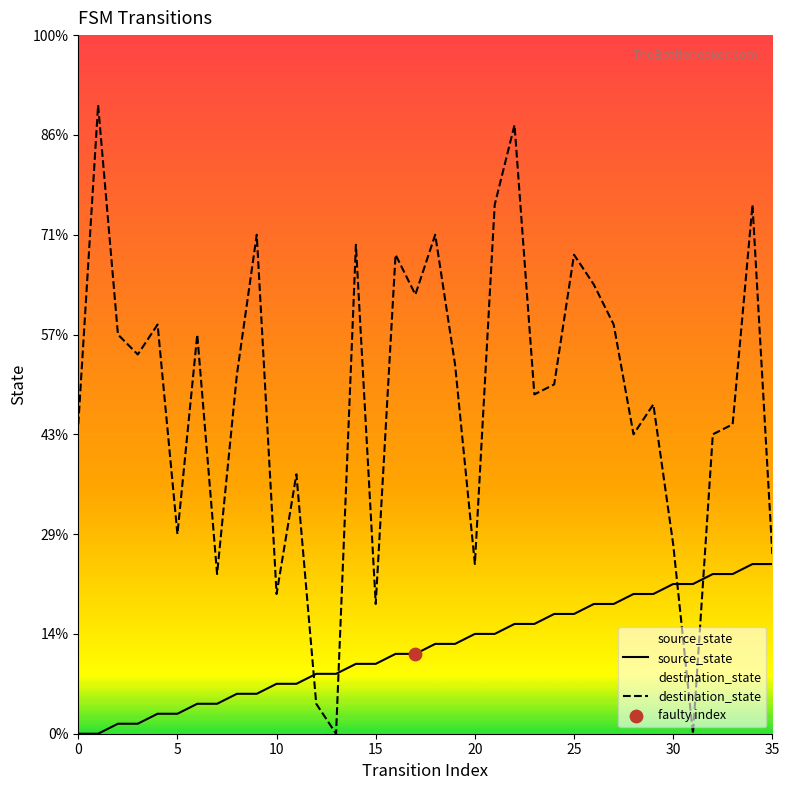

At which category is the sum across all series the highest?

22